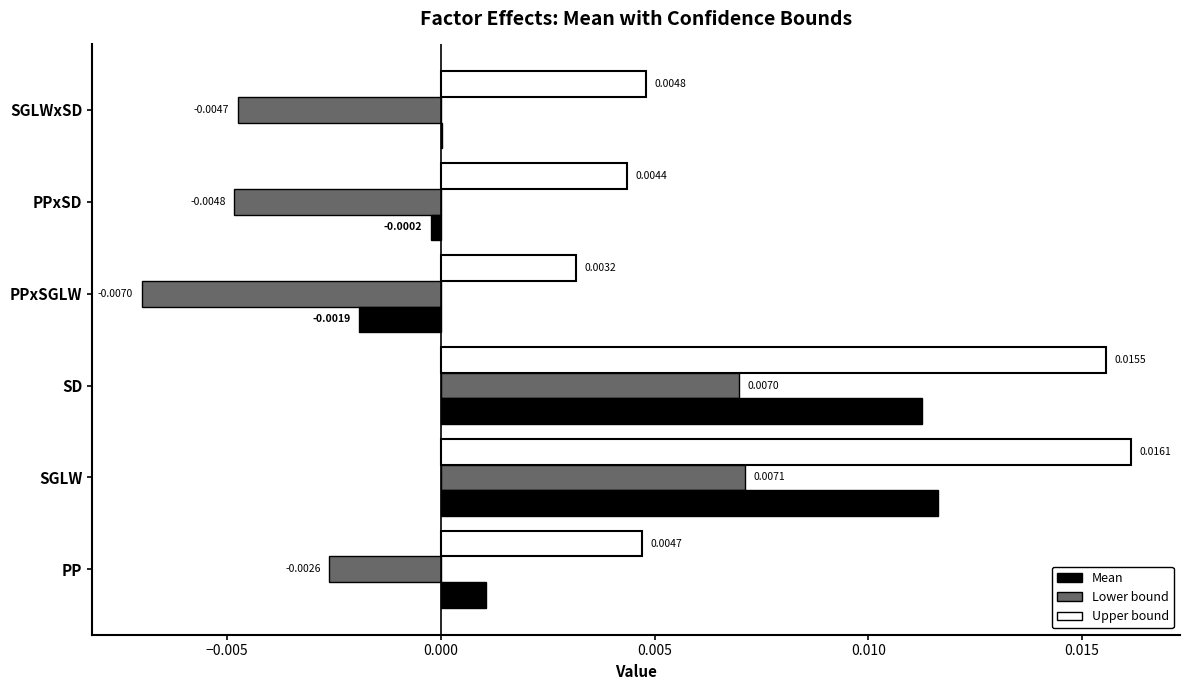

Between SD and PPxSD, which series saw the biggest shift?

Lower bound